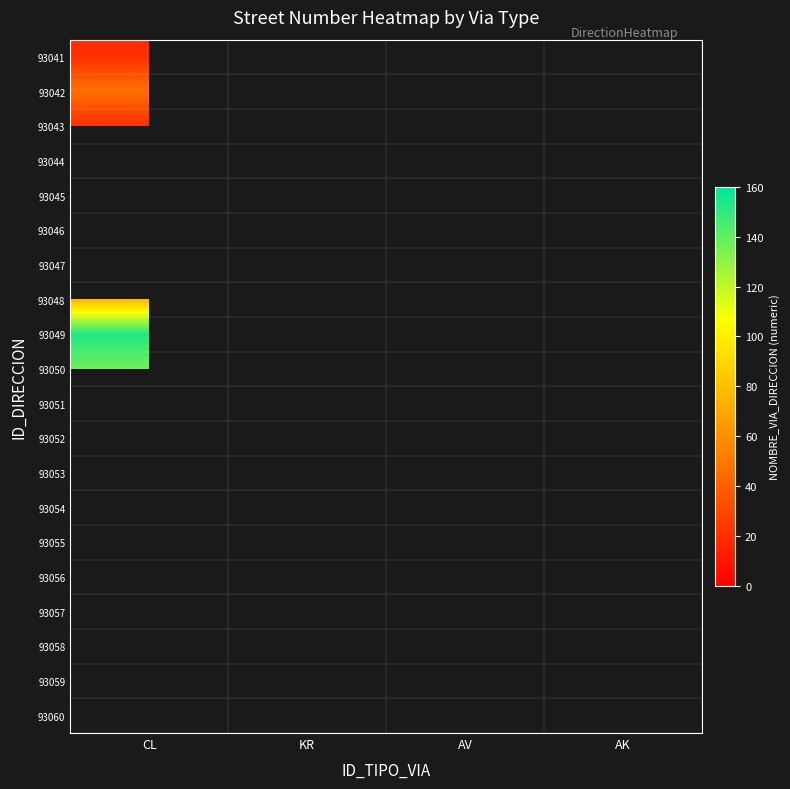

Between AV and KR, which is larger?

KR